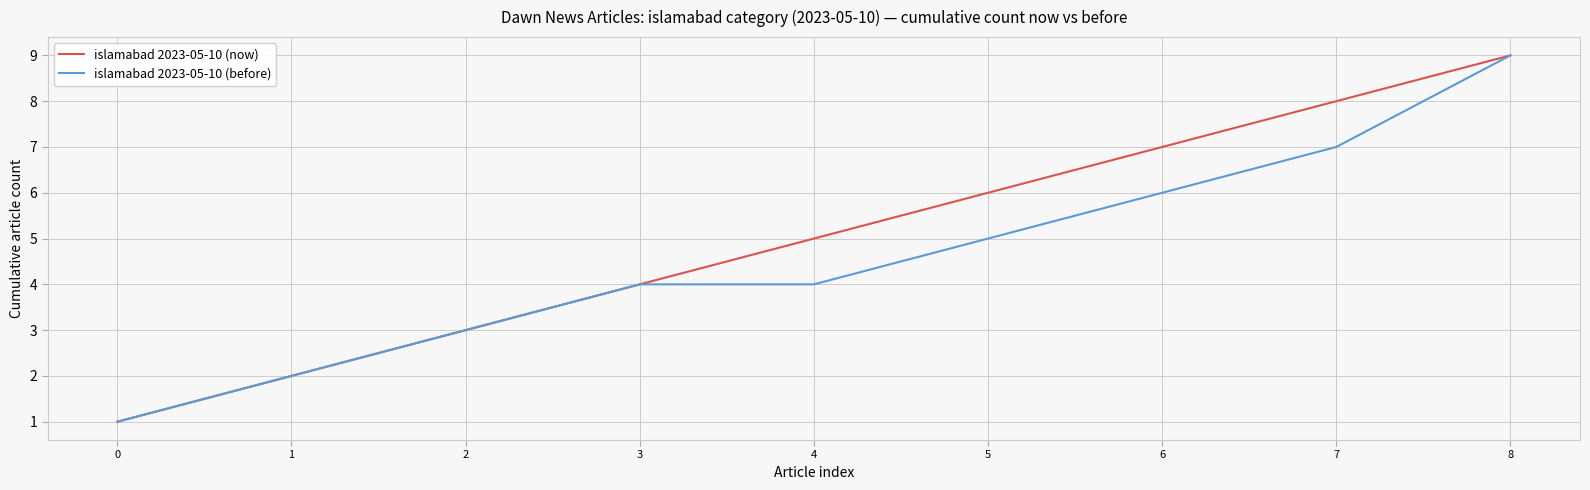

At 7, list the series in order from smallest to largest.

islamabad 2023-05-10 (before), islamabad 2023-05-10 (now)